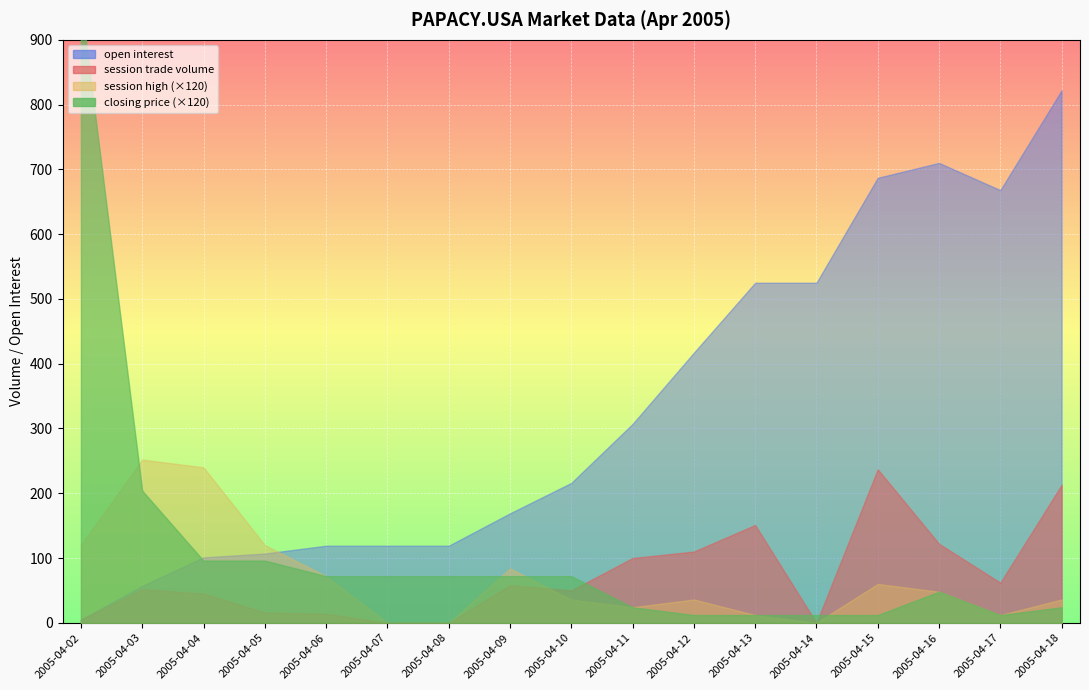

What is the sum of all session trade volume values?

1235.0